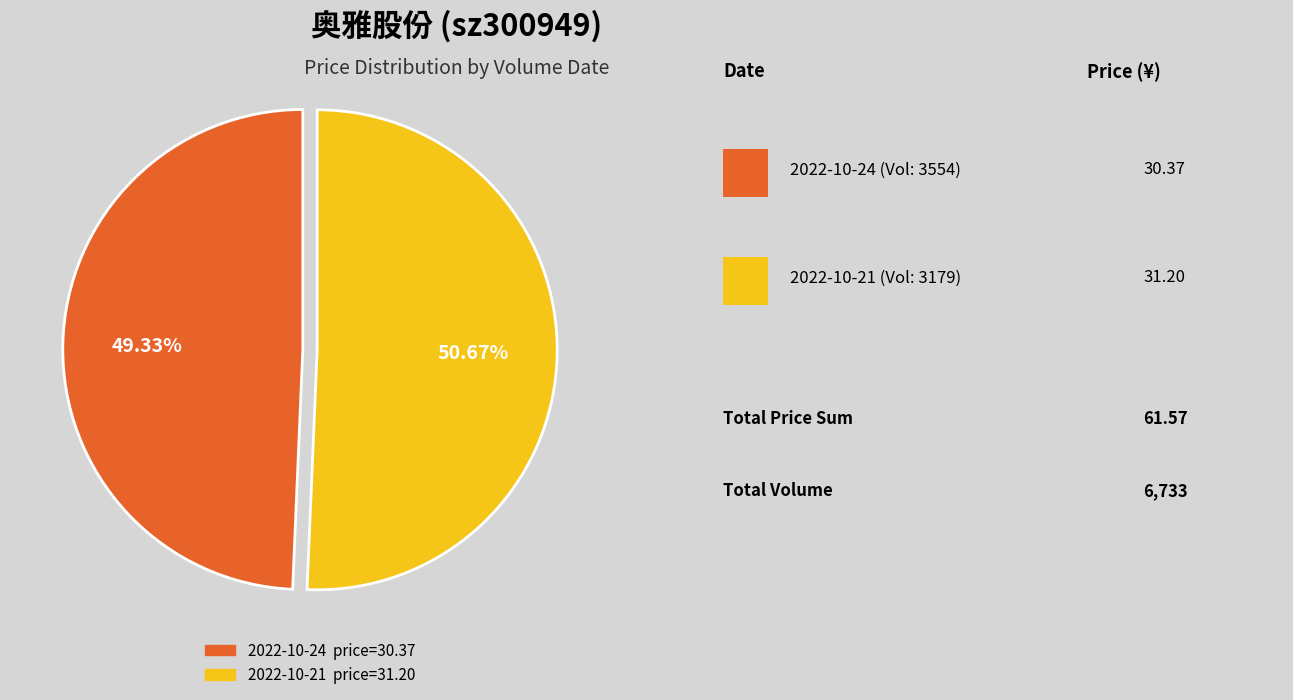

Does any single category account for the majority?

Yes